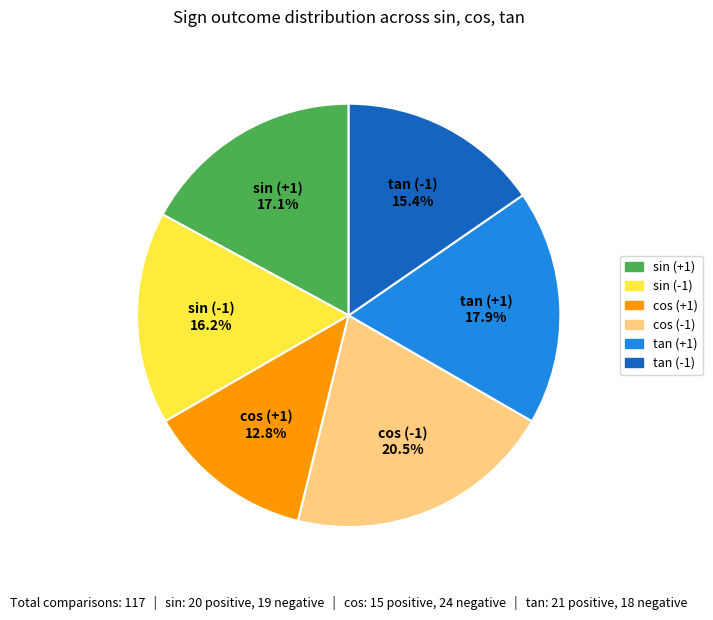

Does any single category account for the majority?

No